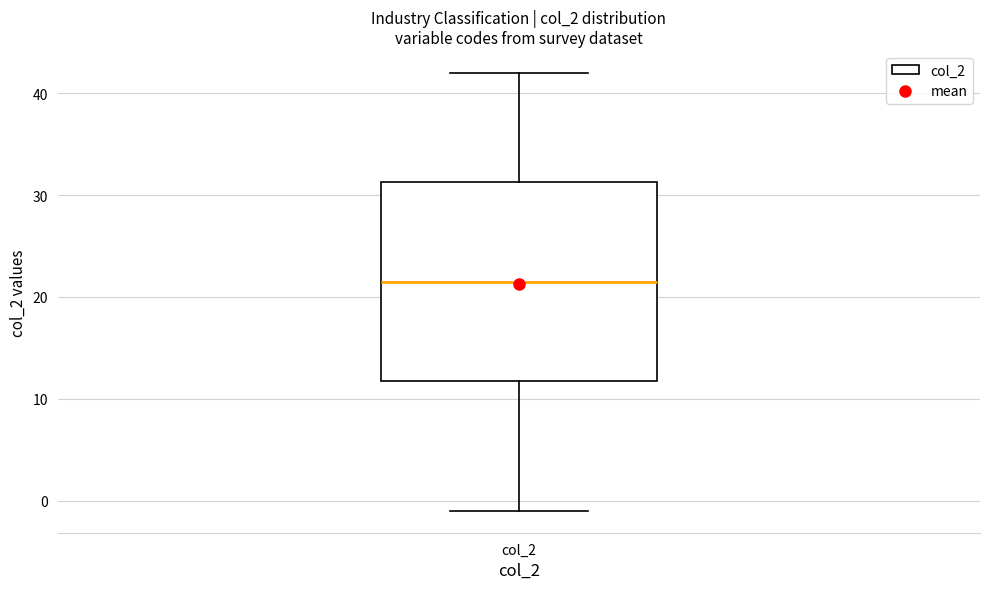

Where does the lower whisker of the box for col_2 end on the y-axis? The values are not printed on the chart, so give them approximately, as read against the axis.

-1